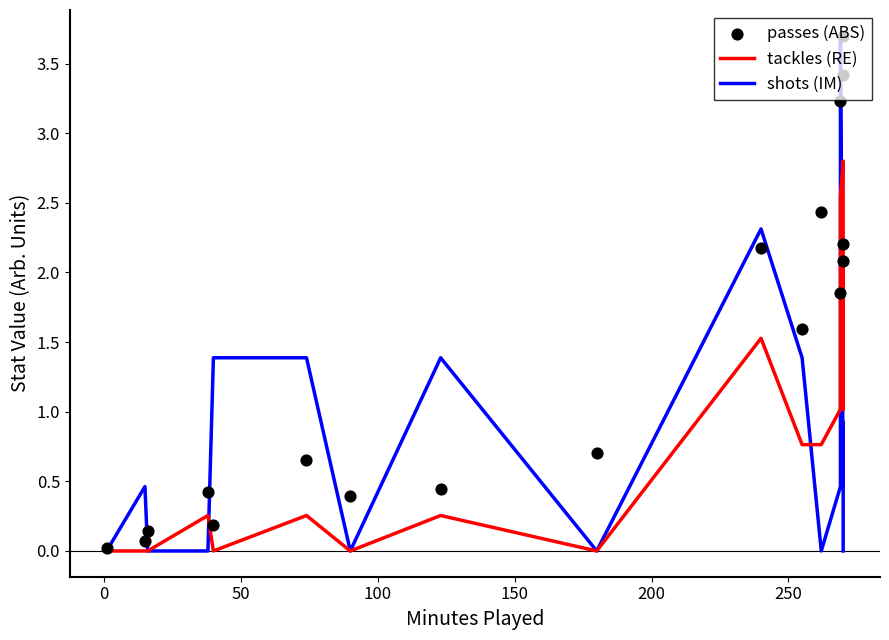

Which series has the largest Y range (max minus min)?

shots (IM)